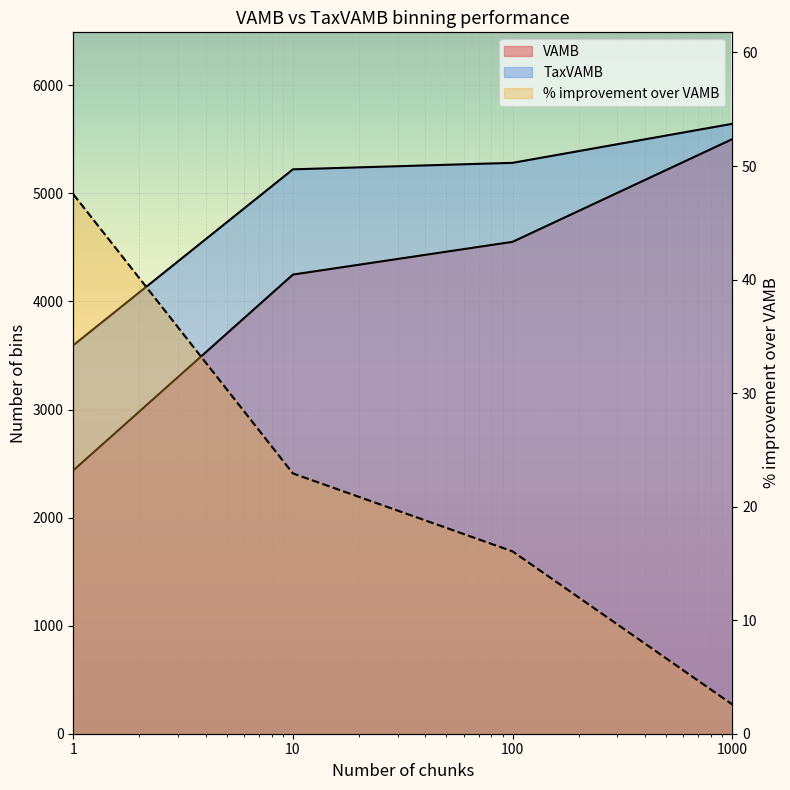

At which label is TaxVAMB closest to 4619?

10